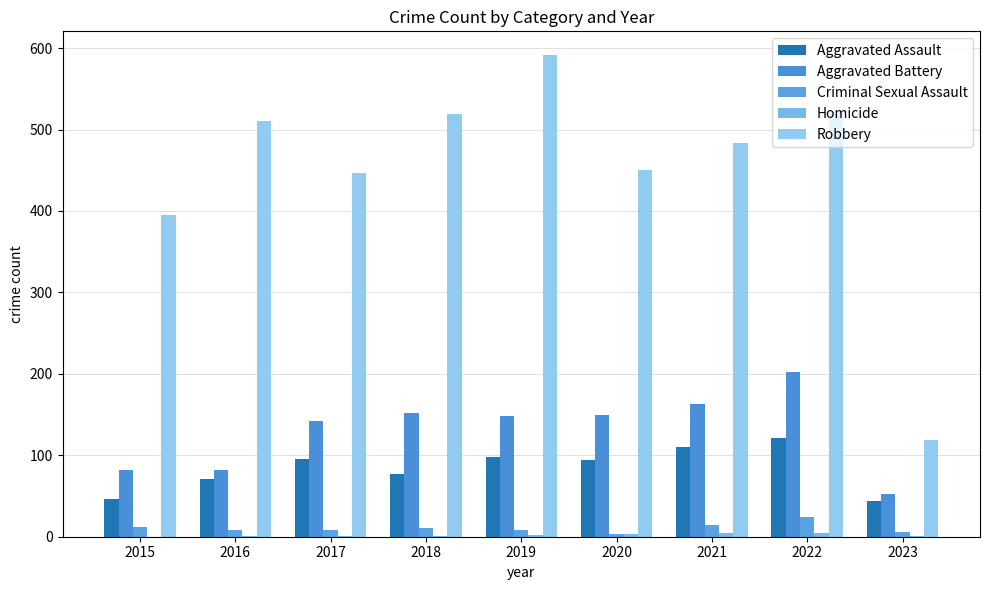

How many series are shown in this chart?

5